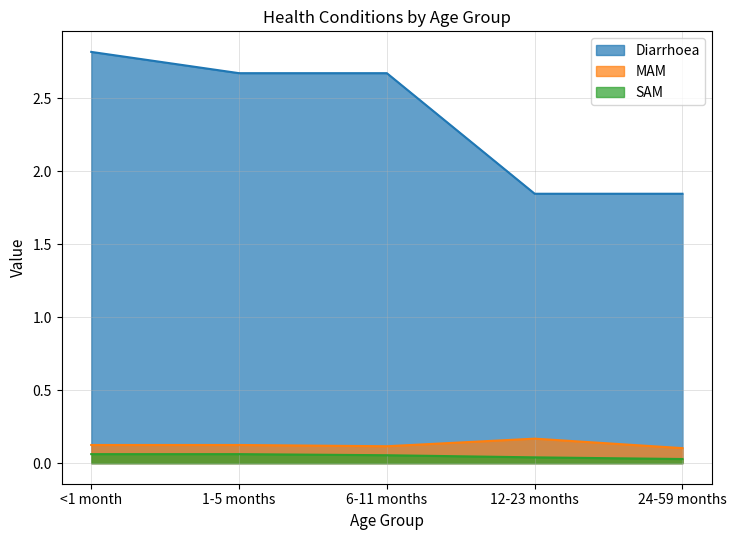

What is the maximum value shown in the chart?

2.8